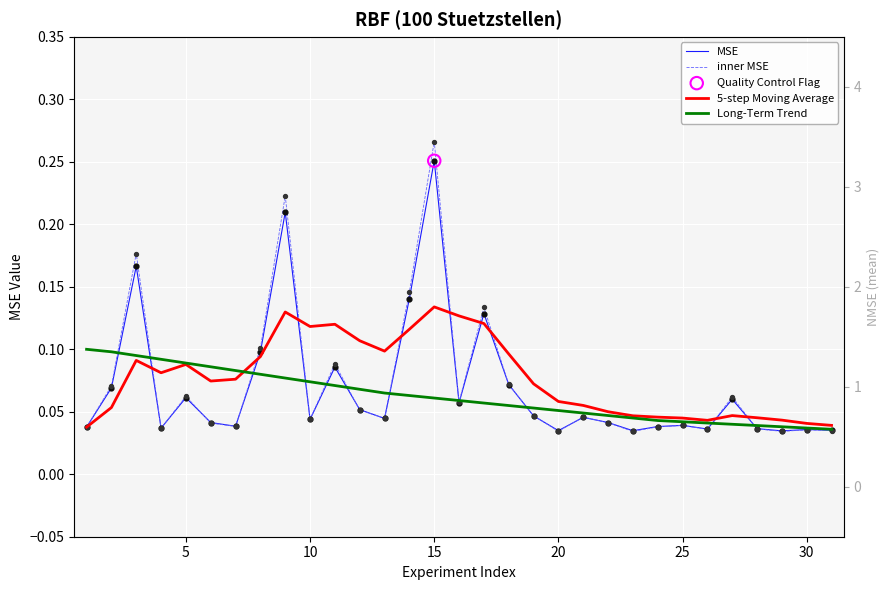

Which series contains the lowest Y value?

inner MSE